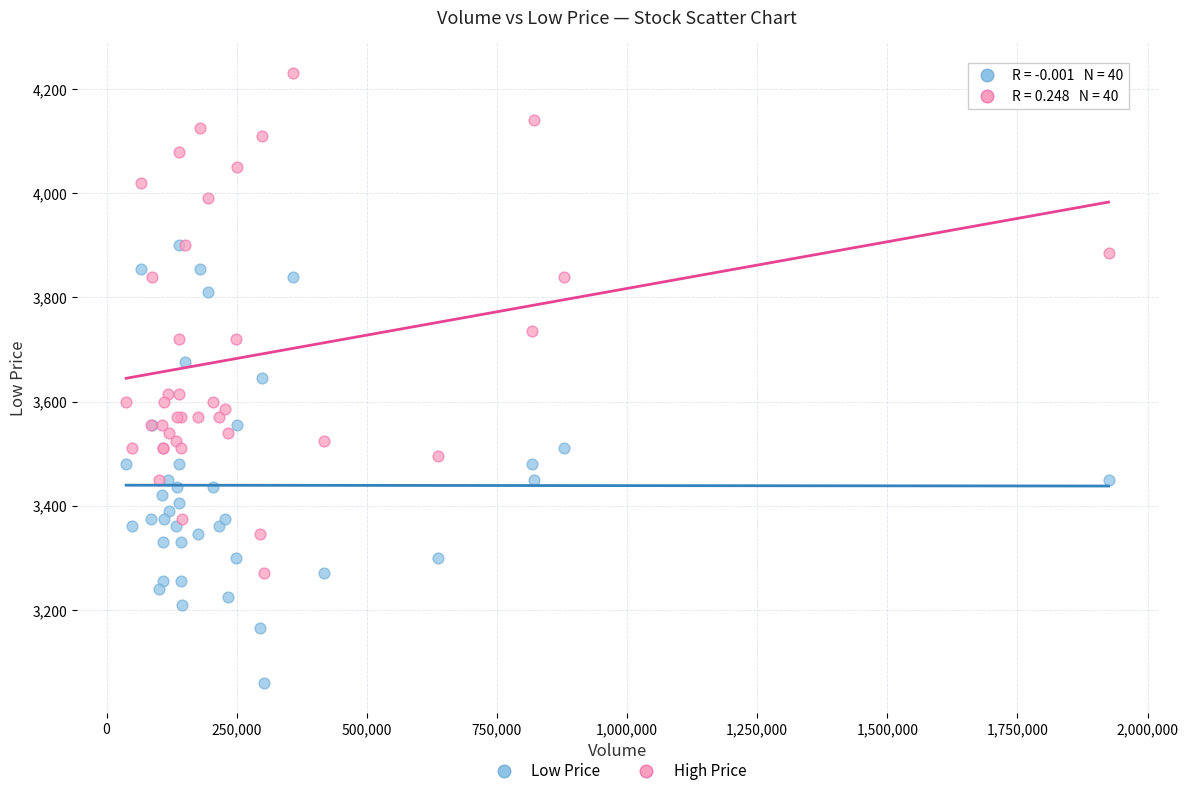

Which series contains the highest Y value?

High Price